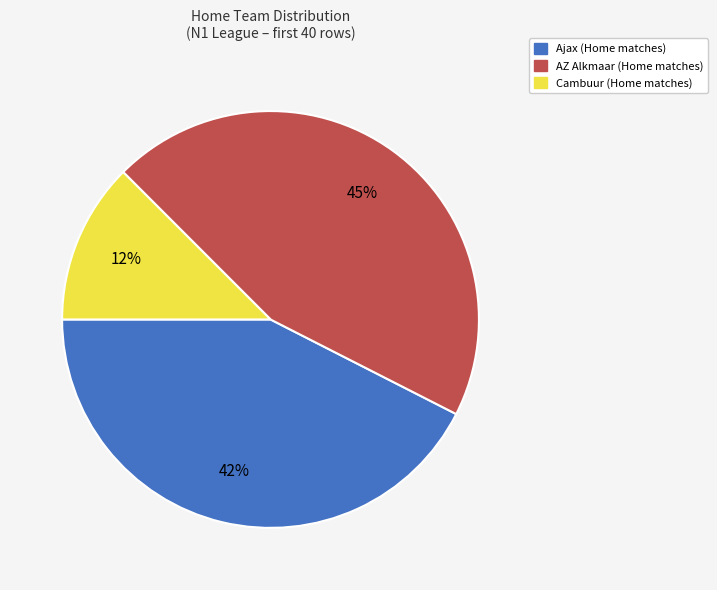

Which slice is the smallest?

Cambuur